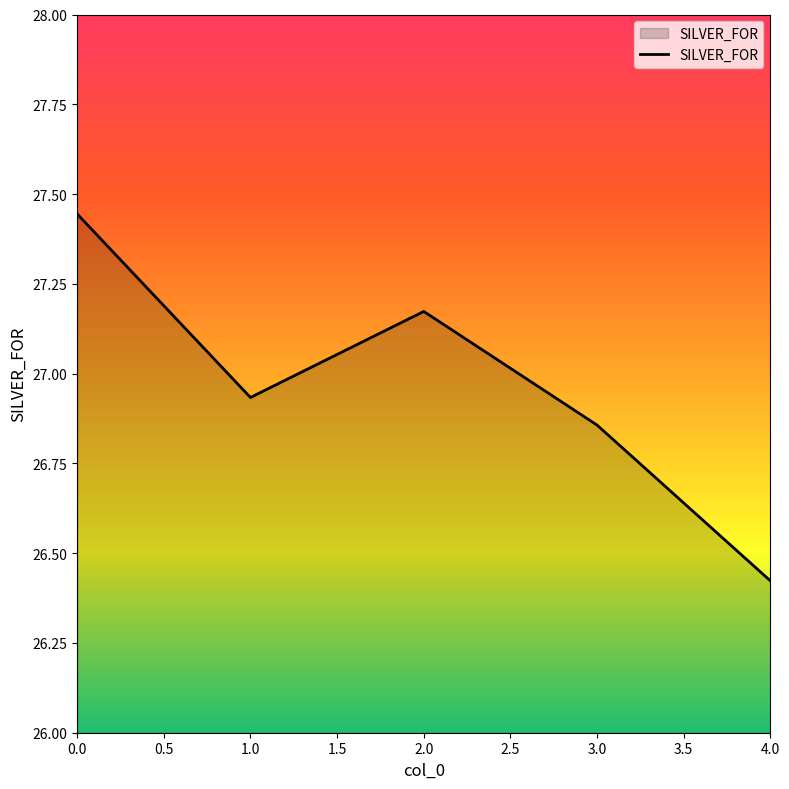

Where is the data nearest to the value 26?

4.0